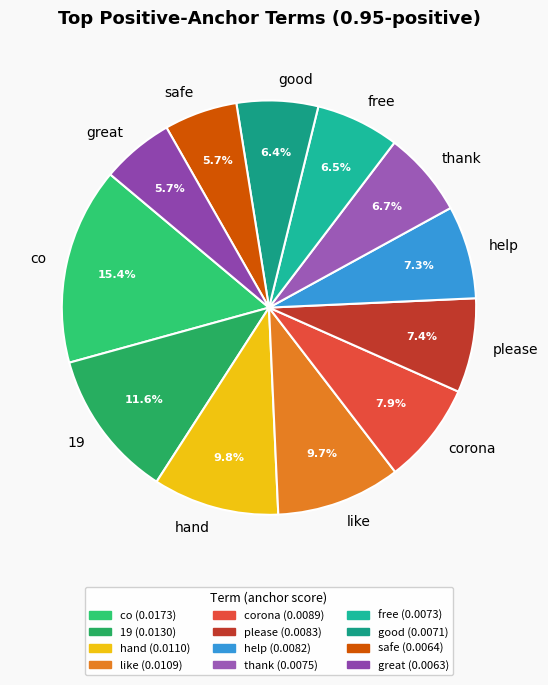

Which has a higher value, corona or good?

corona